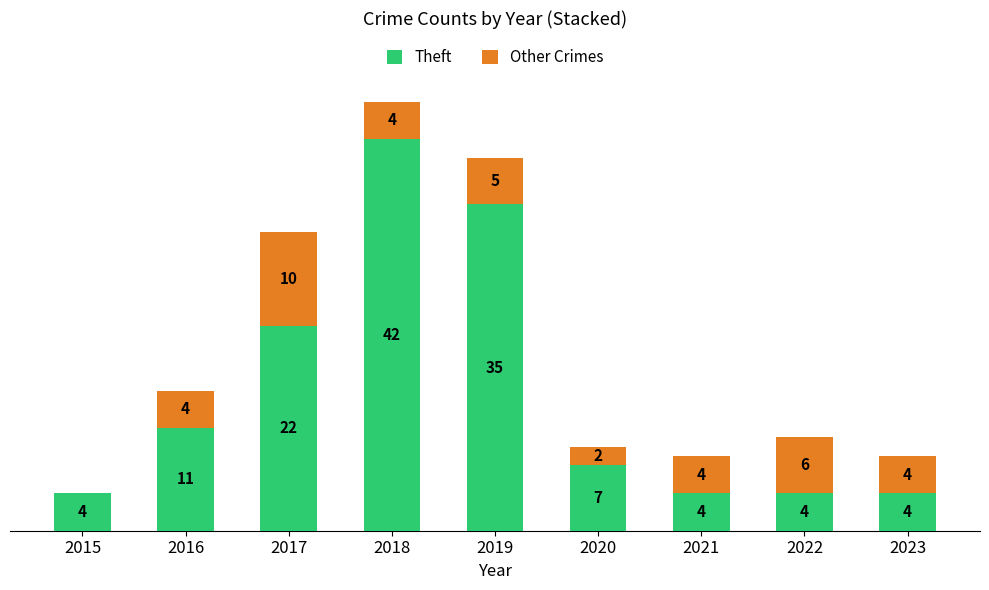

What is the difference between the maximum and minimum values in the Other Crimes series?

10